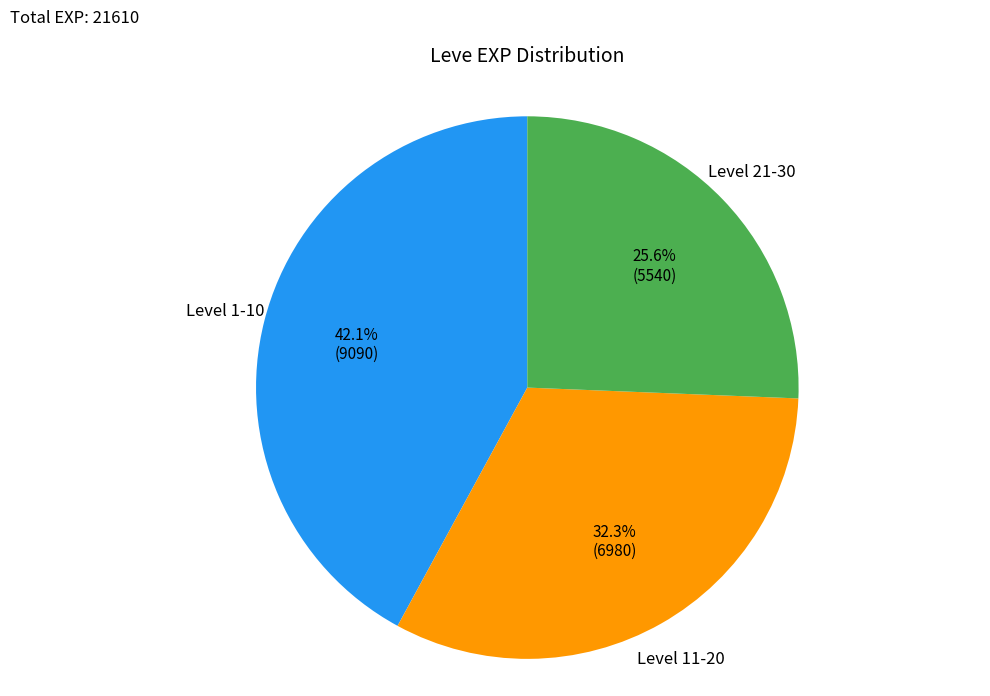

Is Level 1-10 the majority of the pie?

No